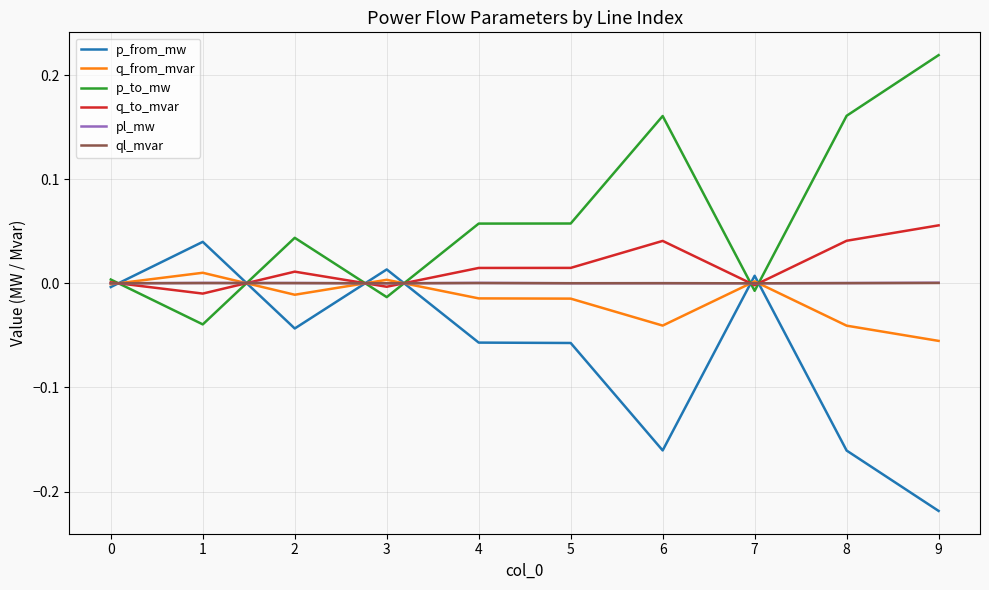

Which series has the largest total across all categories?

p_to_mw